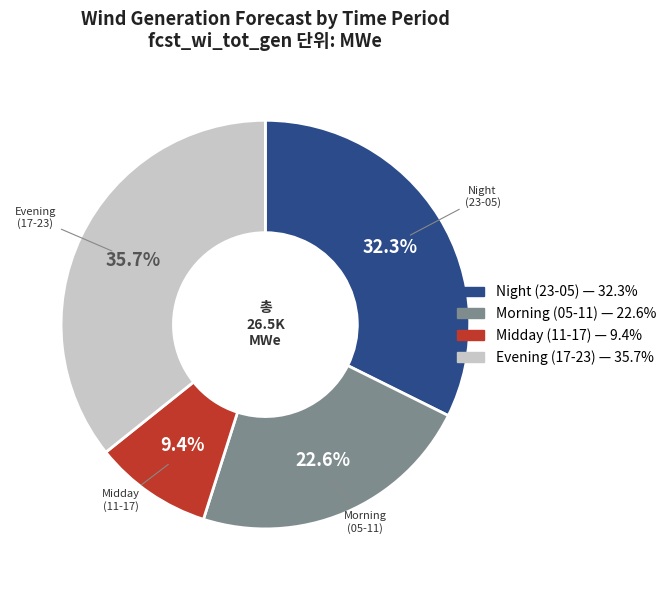

Does any single category account for the majority?

No